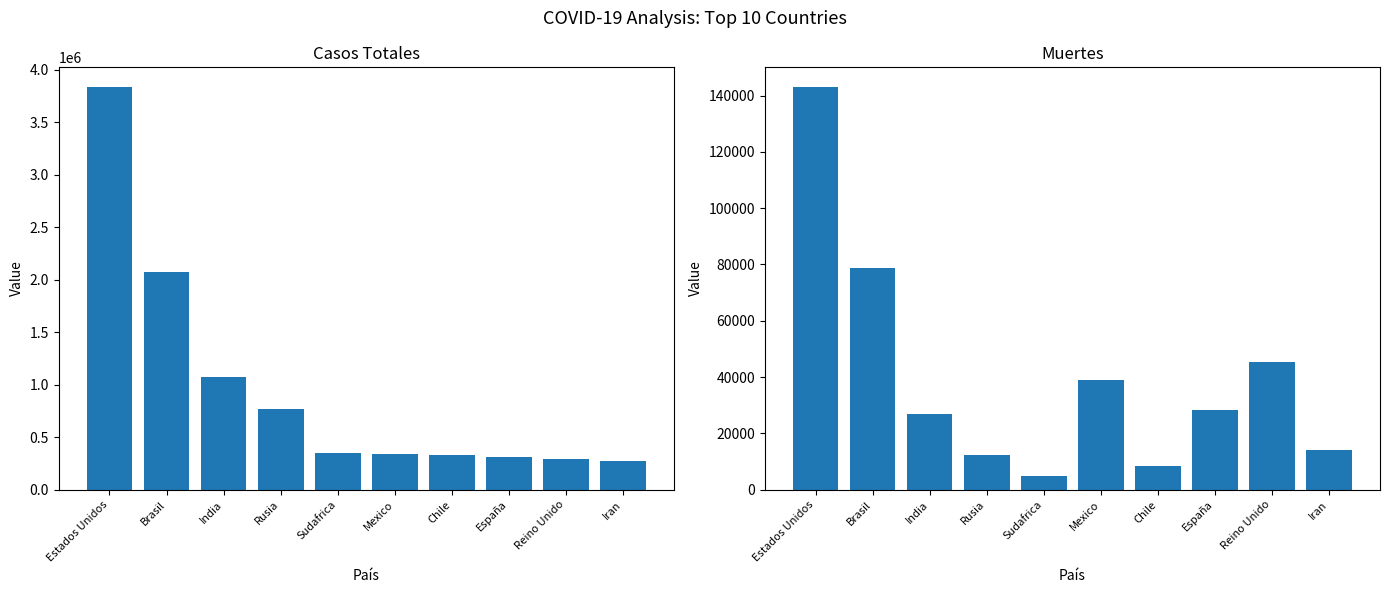

Rank the categories by Muertes value from highest to lowest.

Estados Unidos, Brasil, Reino Unido, Mexico, España, India, Iran, Rusia, Chile, Sudafrica